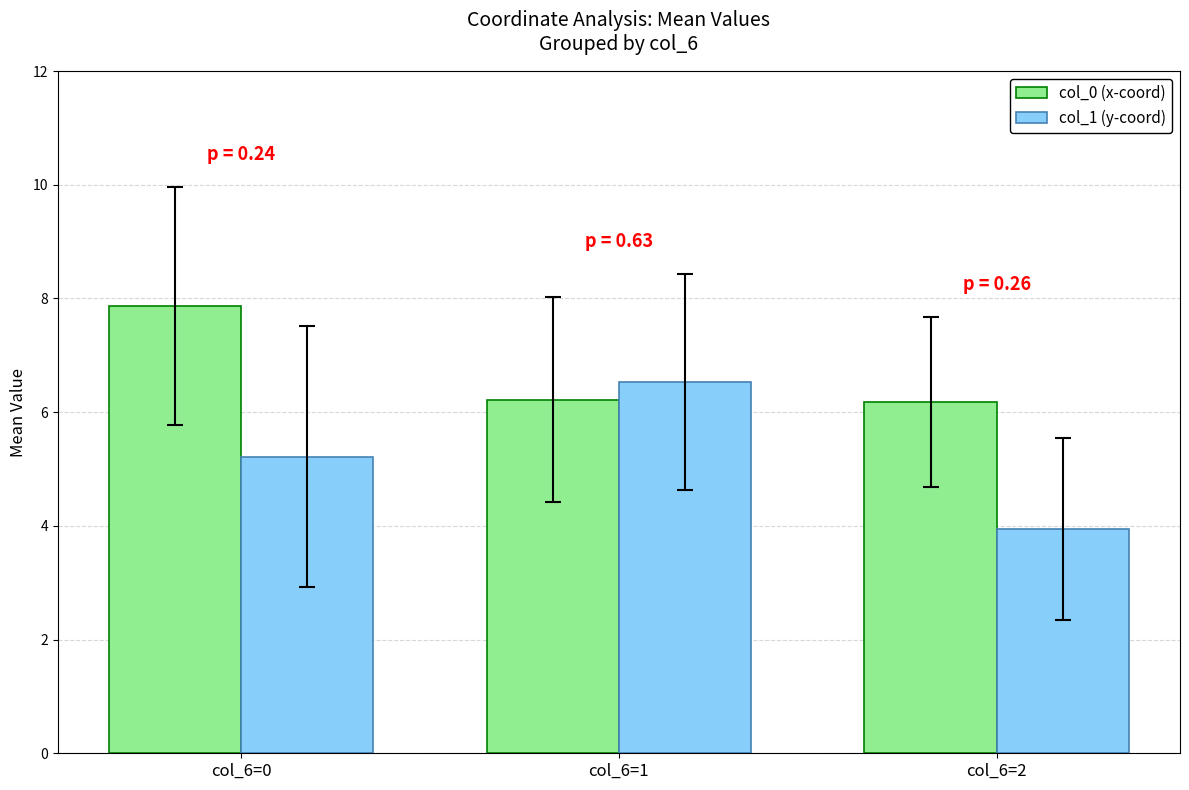

At which category does the chart reach its peak across all series?

col_6=0